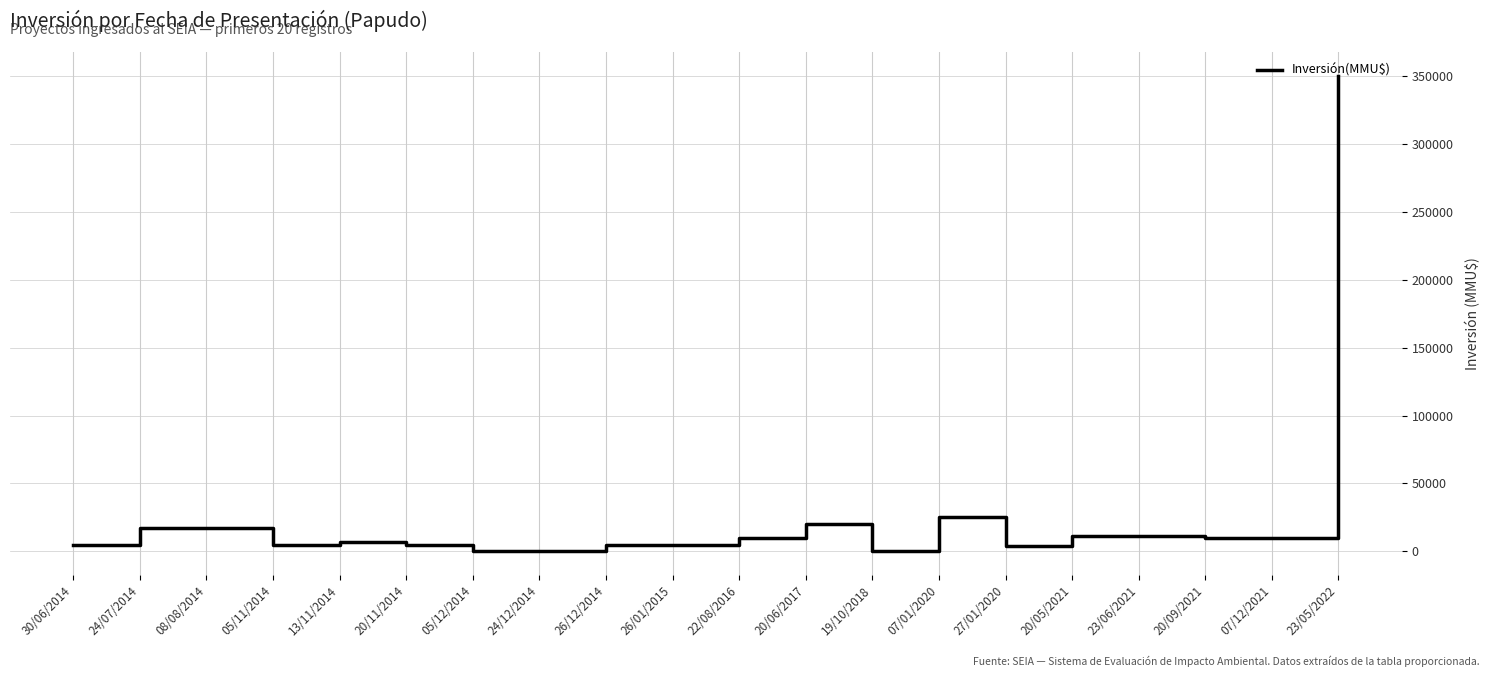

Is it true that the value at 20/11/2014 is 5000?

True